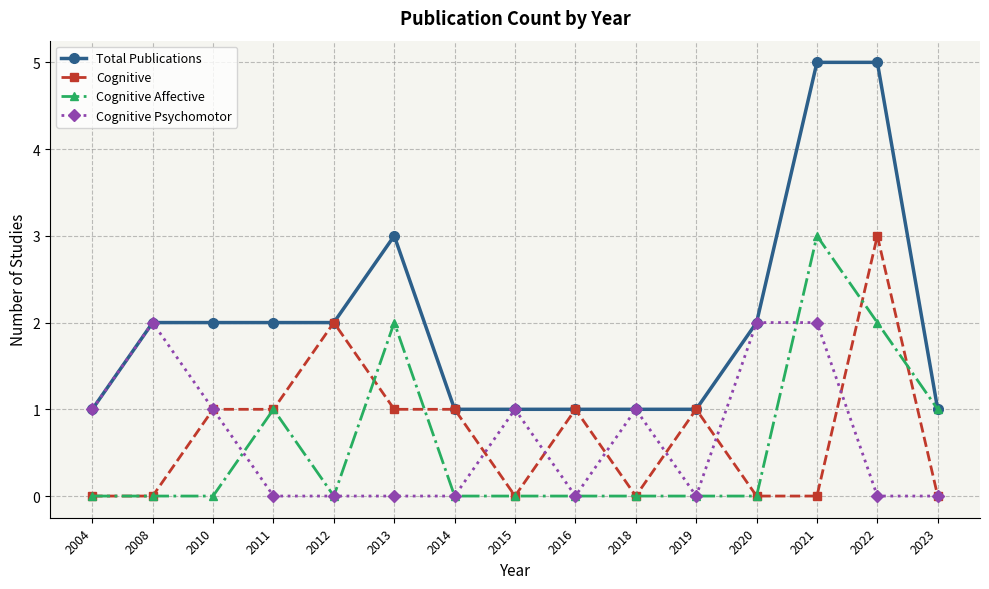

True or false: Cognitive and Cognitive Psychomotor cross at least once.

True